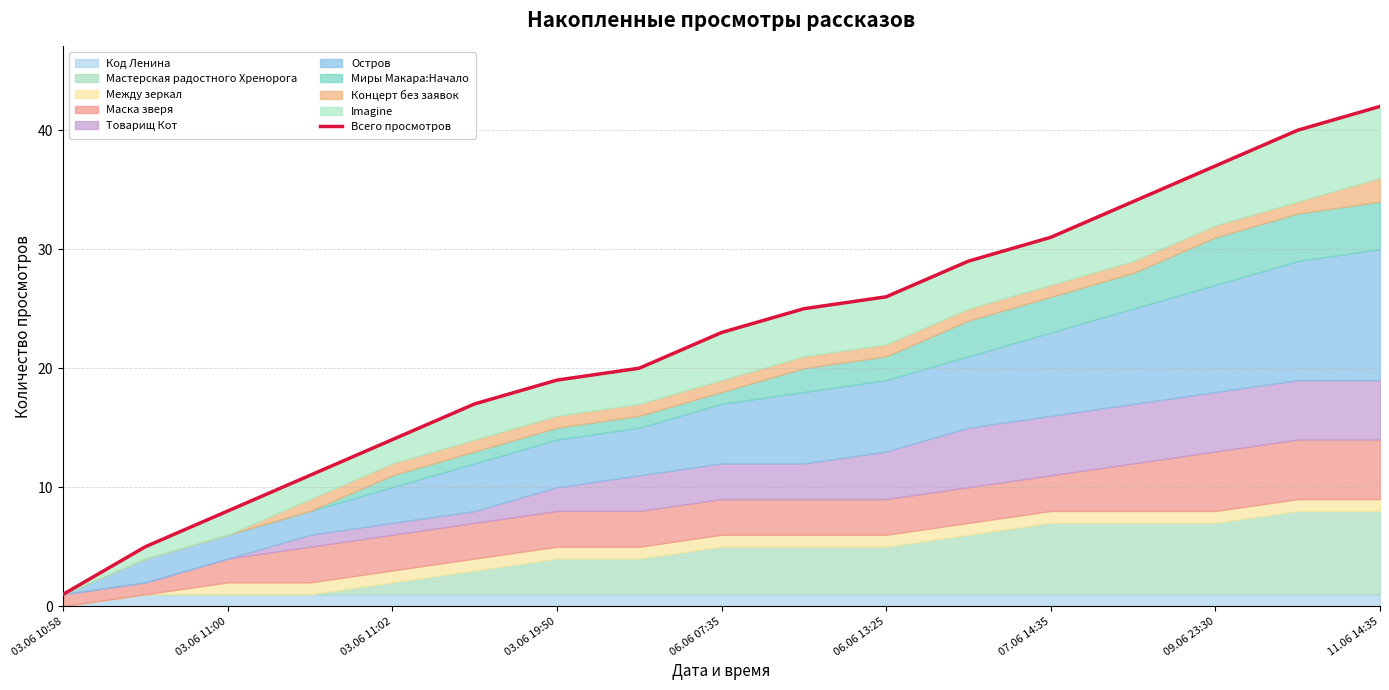

What is the difference between the maximum and second lowest values?

37